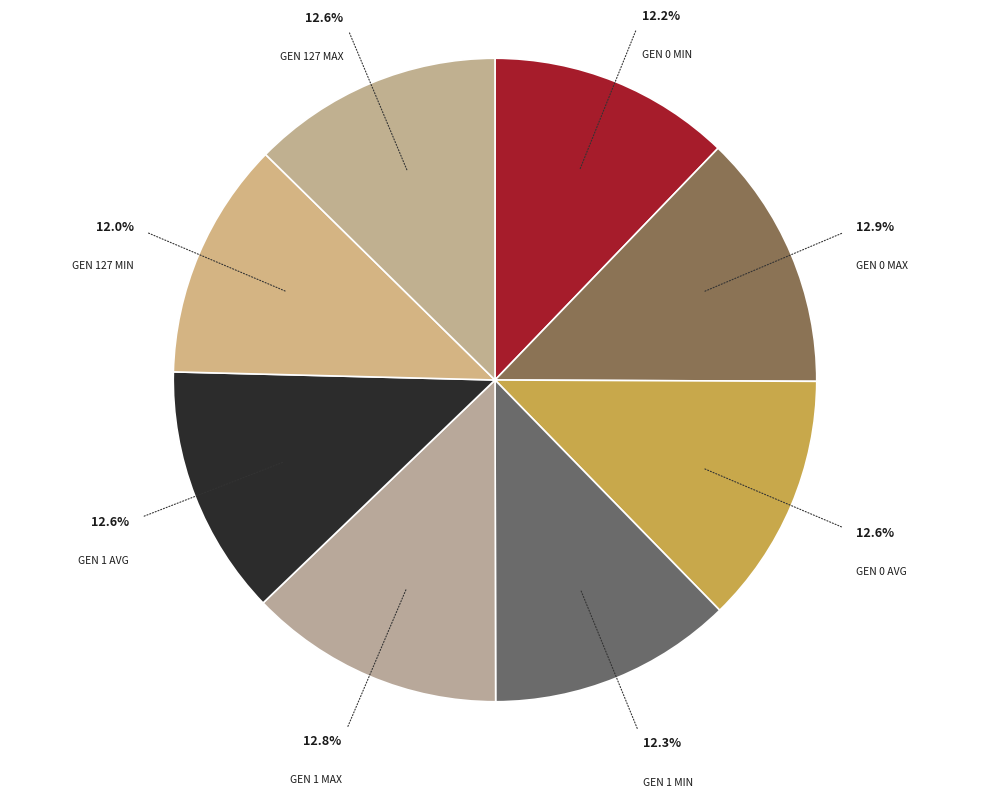

Which category has the biggest portion of the pie?

gen 0 max